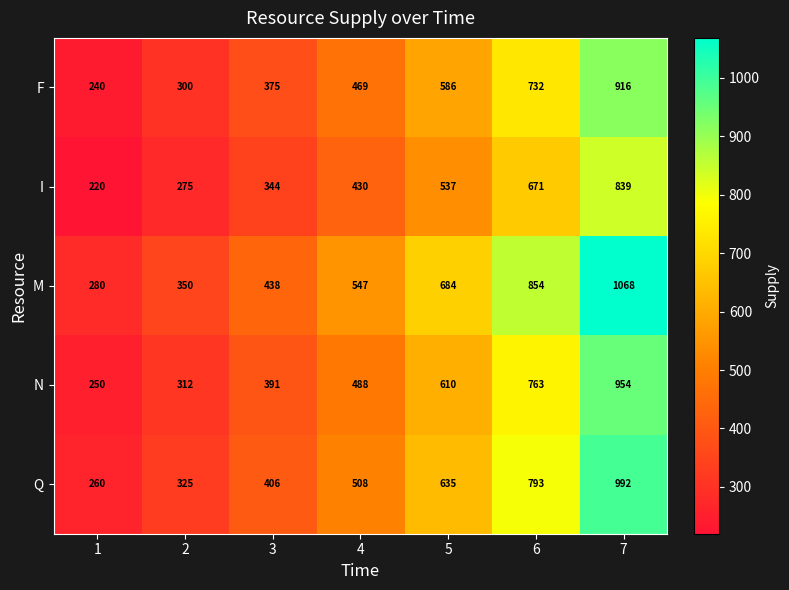

What is the sum of all F values?

3618